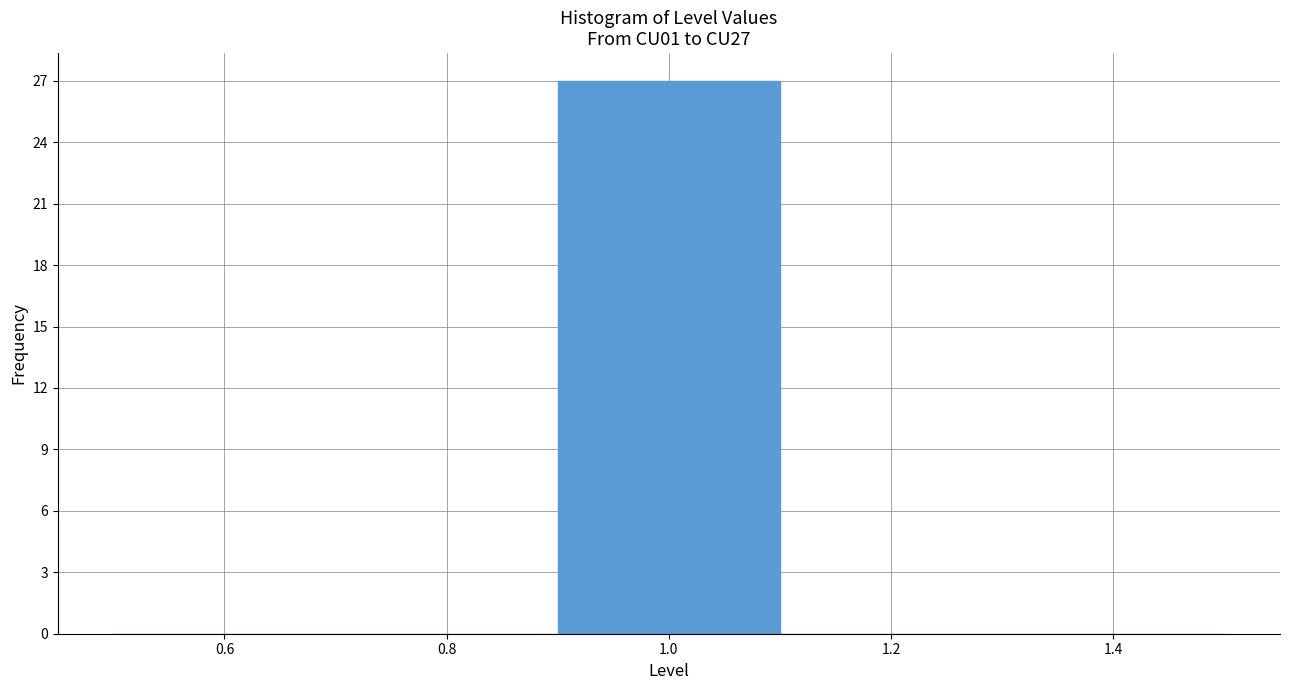

What is the height of the bar covering 0.9 to 1.1 on the x-axis? The values are not printed on the chart, so give them approximately, as read against the axis.

27